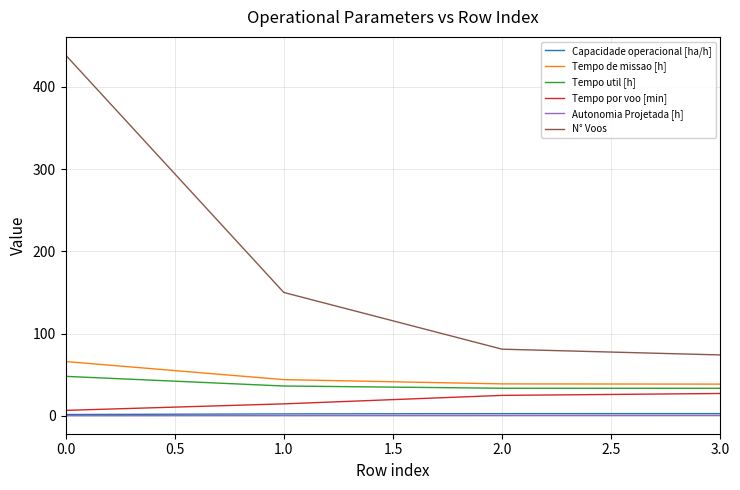

What is the minimum value shown in the chart?

0.1